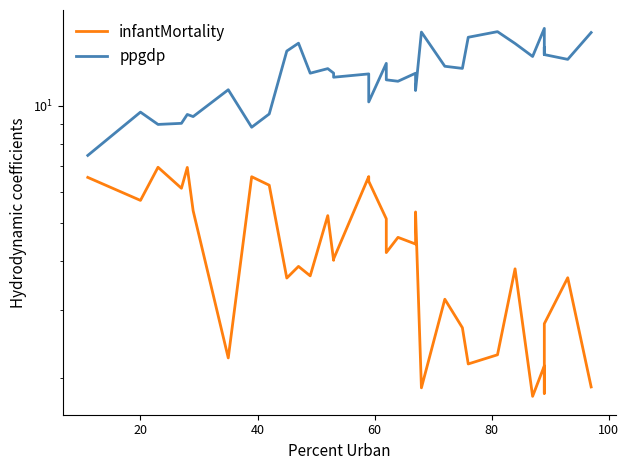

True or false: ppgdp and infantMortality intersect in this chart.

False